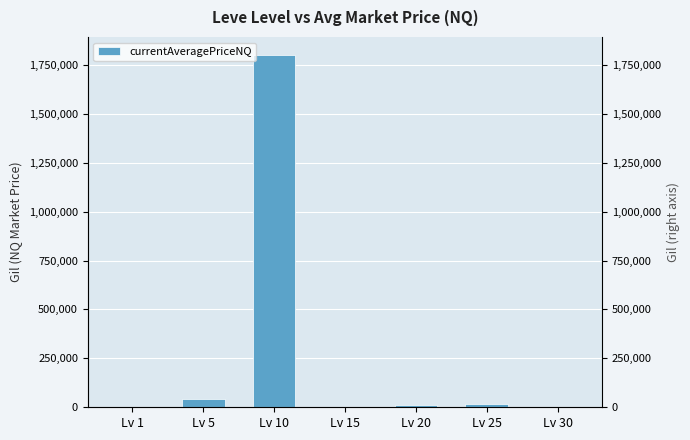

What is the sum of all values?

1874082.1